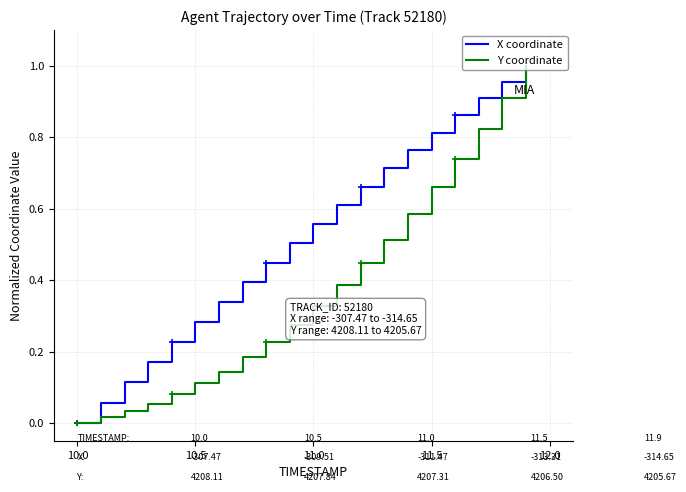

What is the difference between the maximum and minimum values in the X coordinate series?

1.0